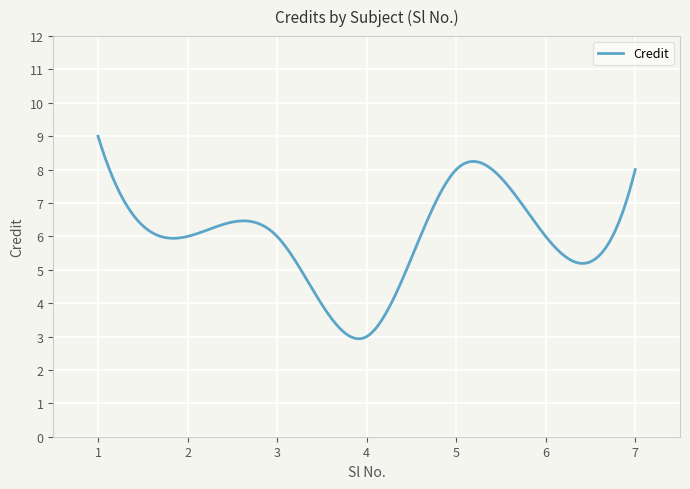

What is the smallest value displayed?

2.9